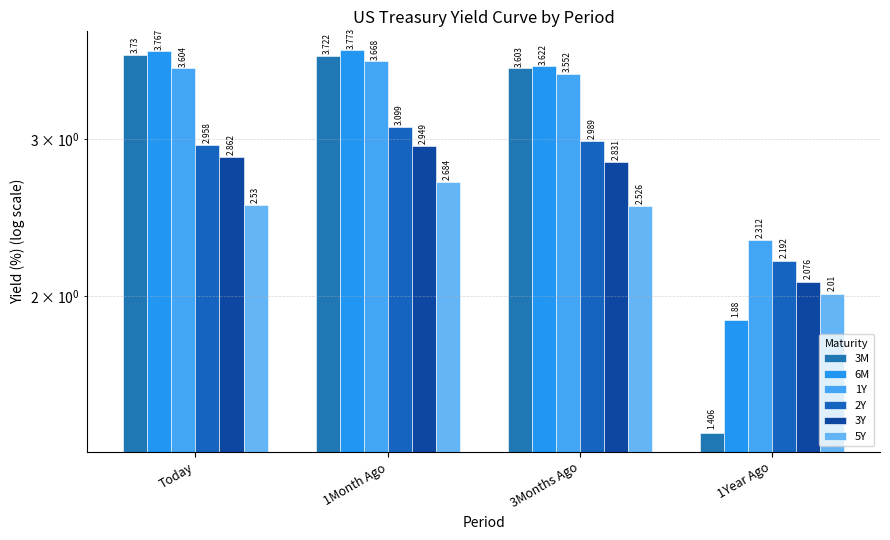

The value of 1Y at 1Month Ago is 2.5. True or false?

False